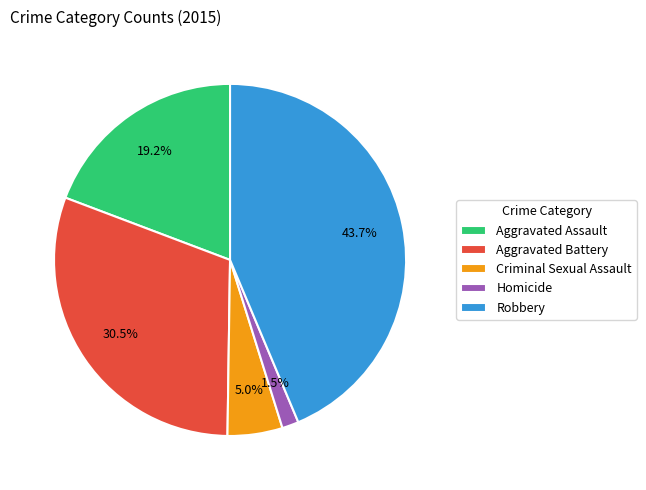

Does any single category account for the majority?

No